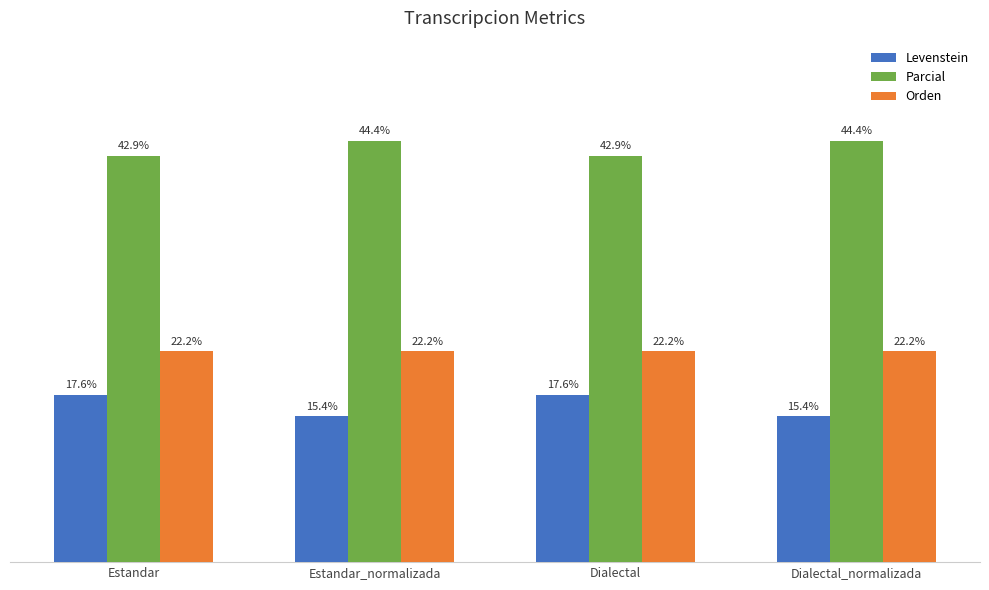

Is the value of Levenstein at Dialectal_normalizada greater than the value of Orden at Estandar_normalizada?

No